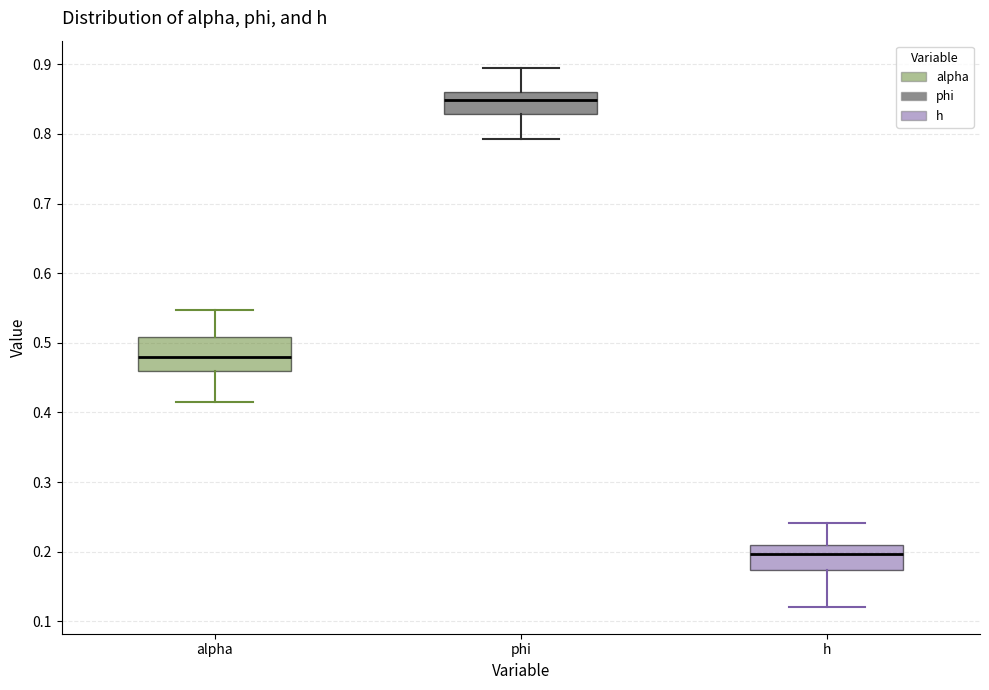

Reading left to right, transcribe this box plot: for each box, give where its median line is, the range the box spans, and where its two whiskers end, as read against the y-axis. The values are not printed on the chart, so give them approximately, as read against the axis.

alpha: median 0.48, box 0.46 to 0.51, whiskers 0.42 to 0.55
phi: median 0.85, box 0.83 to 0.86, whiskers 0.79 to 0.90
h: median 0.20, box 0.17 to 0.21, whiskers 0.12 to 0.24